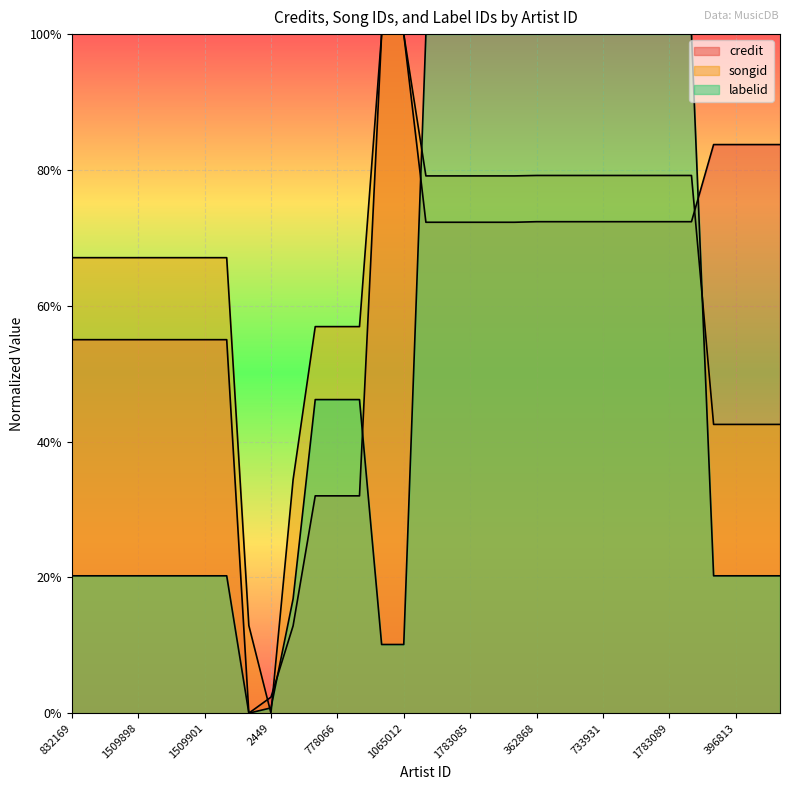

How many positive values does the songid series have?

32